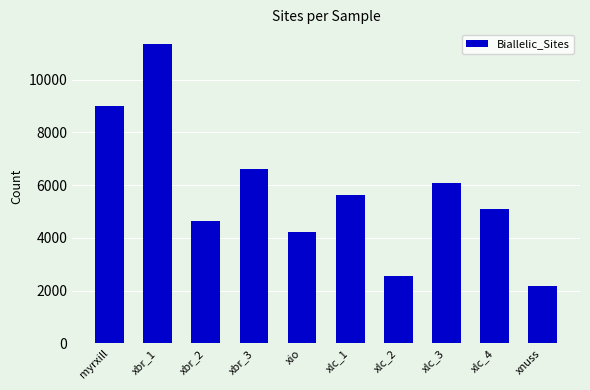

True or false: the data shows 4232 at xio.

True